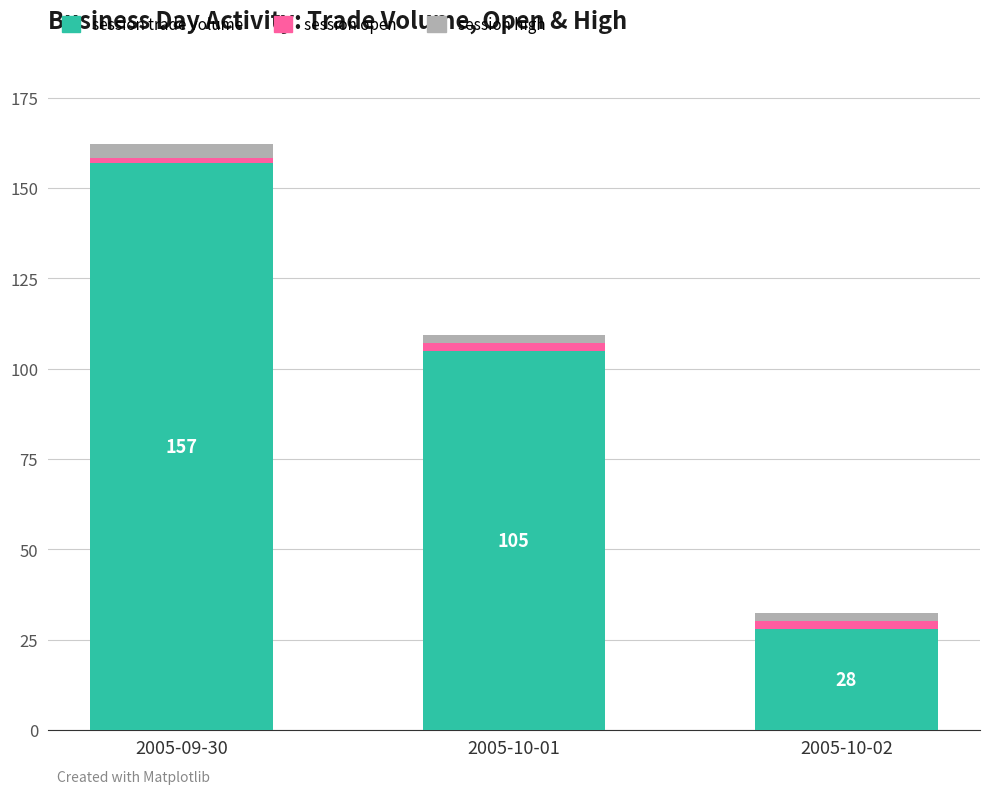

What is the minimum value for session trade volume?

28.0